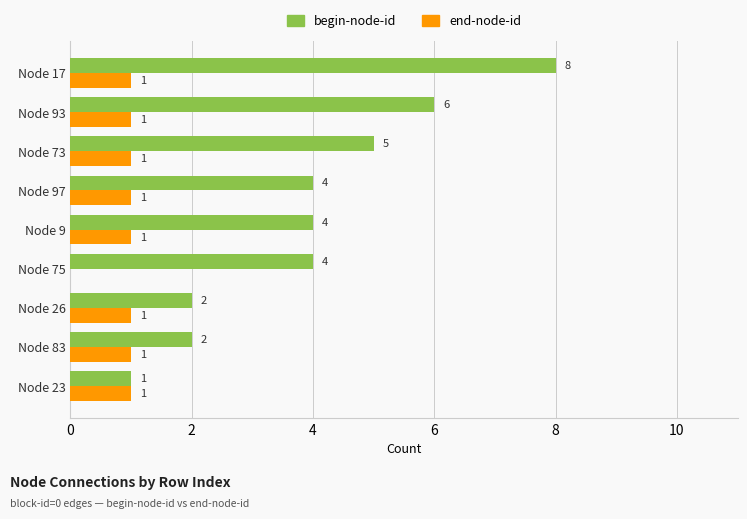

What is the sum of all begin-node-id values?

36